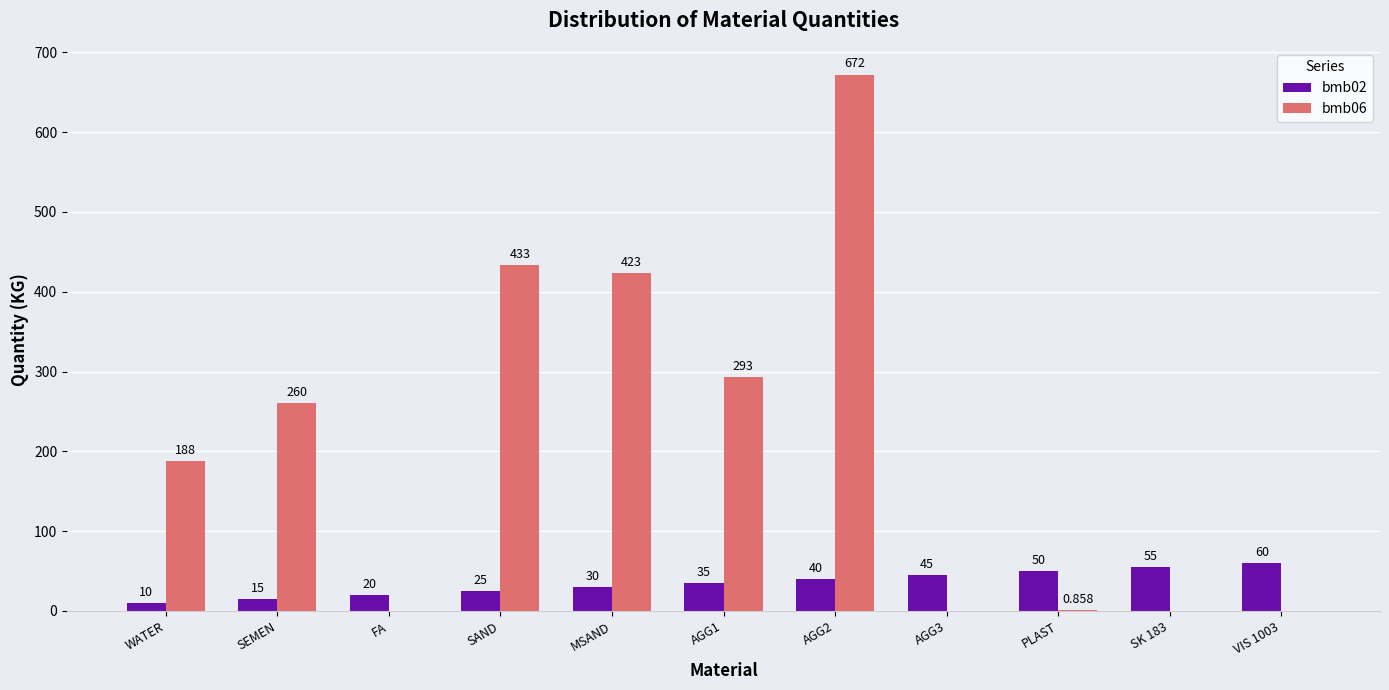

Which series changed the most between AGG3 and SK 183?

bmb02